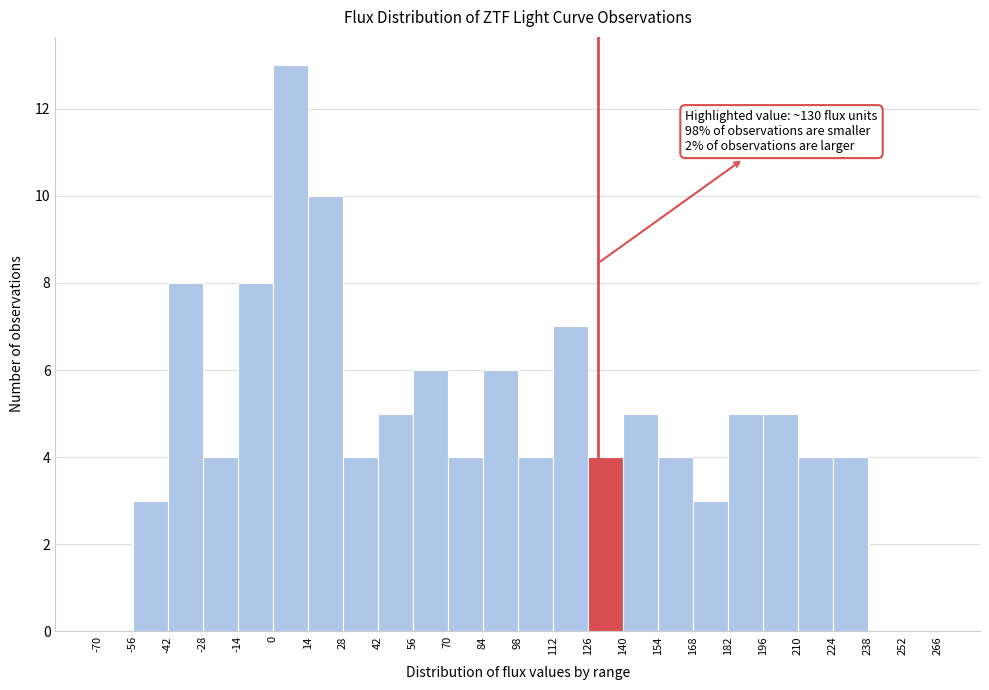

Which range on the x-axis has the tallest bar?

0 to 14